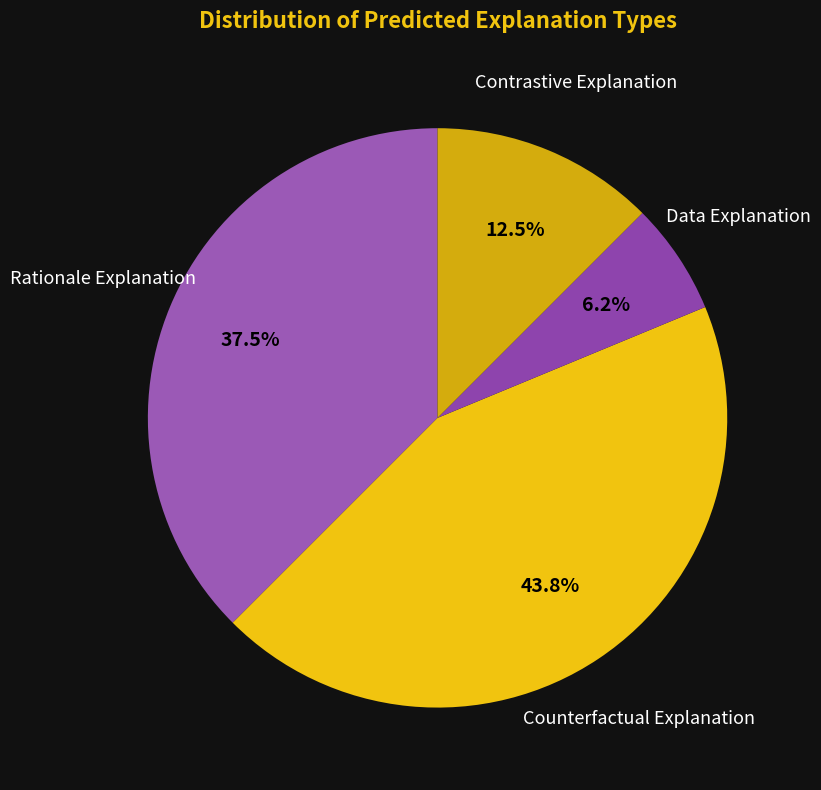

Is there any slice that represents more than half of the pie?

No